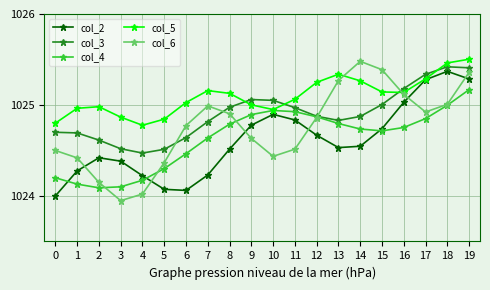

At which category is the sum across all series the highest?

19